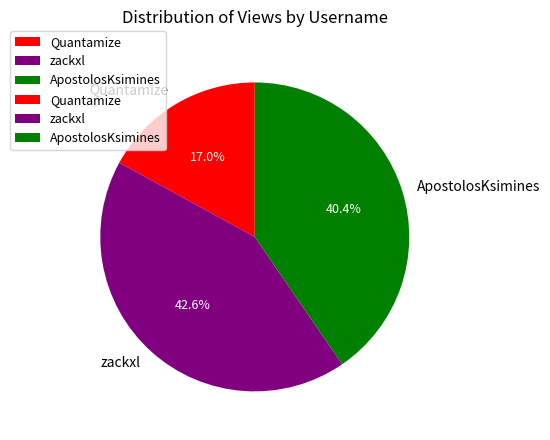

Is there any slice that represents more than half of the pie?

No